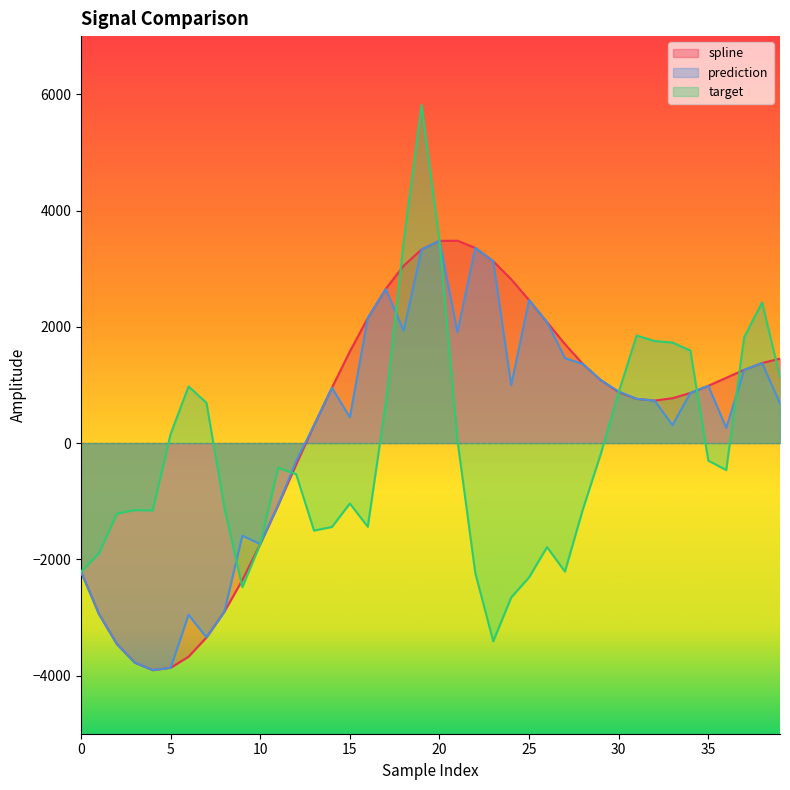

What is the spread (max minus min) of values at 12?

222.4